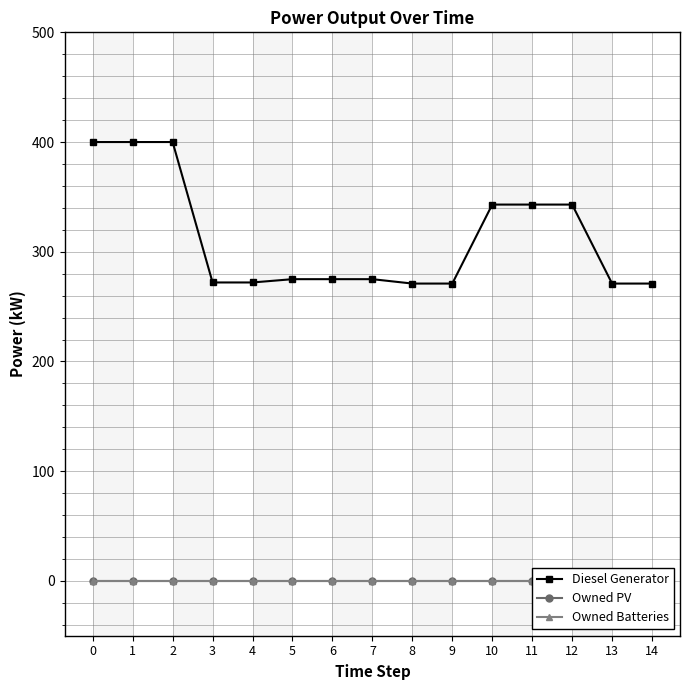

Which series has the widest spread of values?

Diesel Generator